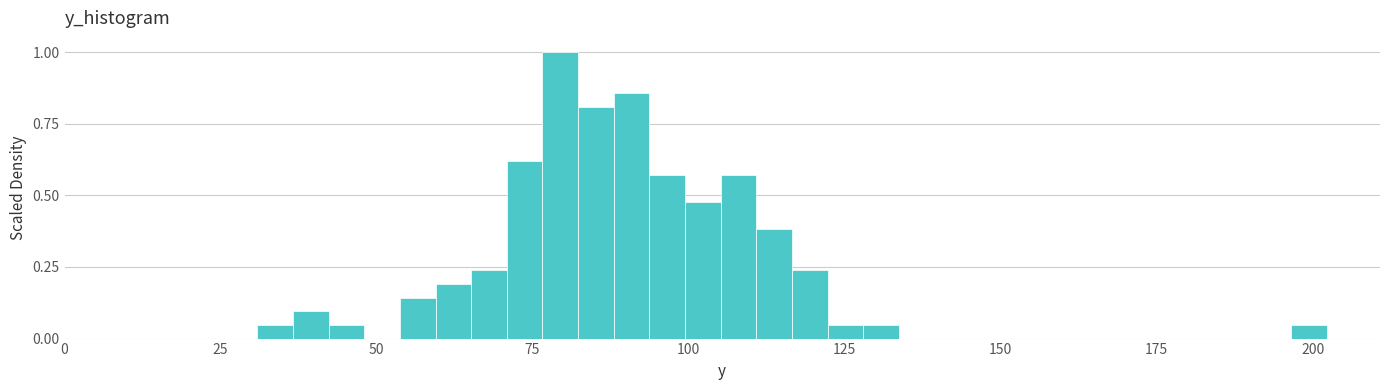

Read against the x-axis, roughly where is the centre of the tallest bar?

80